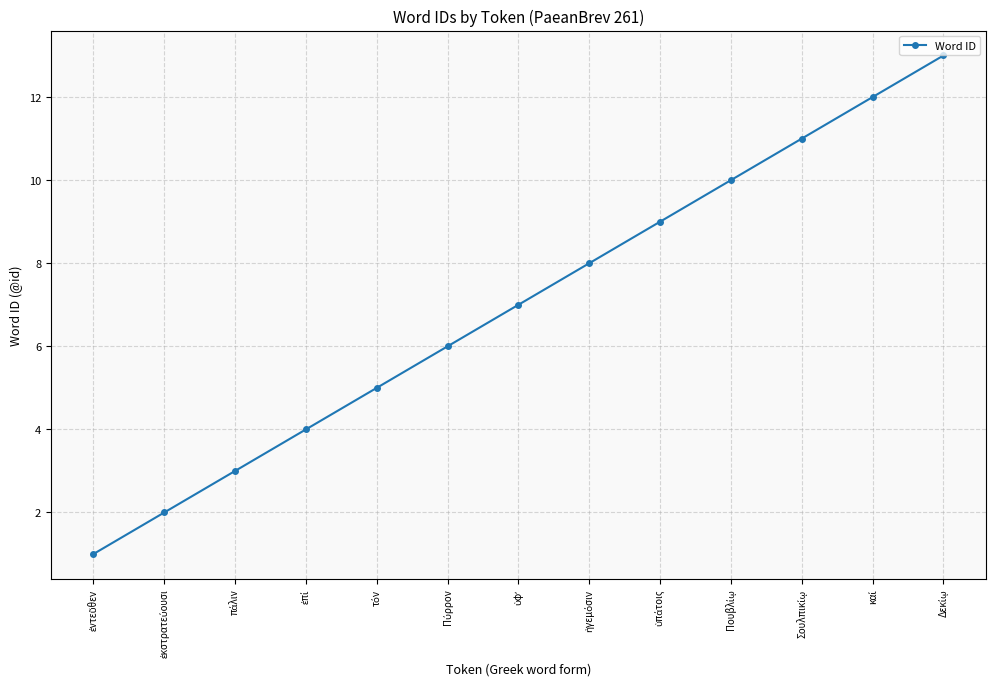

What is the value of the 6th point from the left?

6